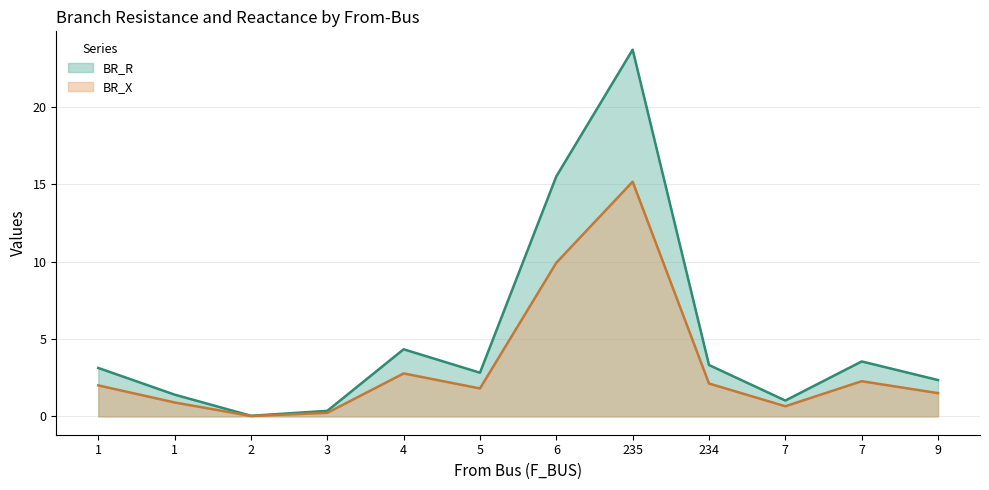

What is the sum of the BR_R values at 5 and 3?

3.2